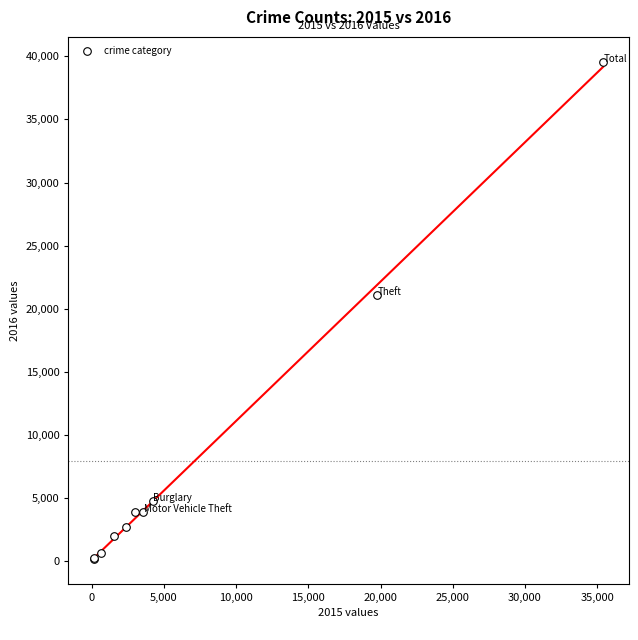

What Y value in the scatter plot is closest to 19879?

21117